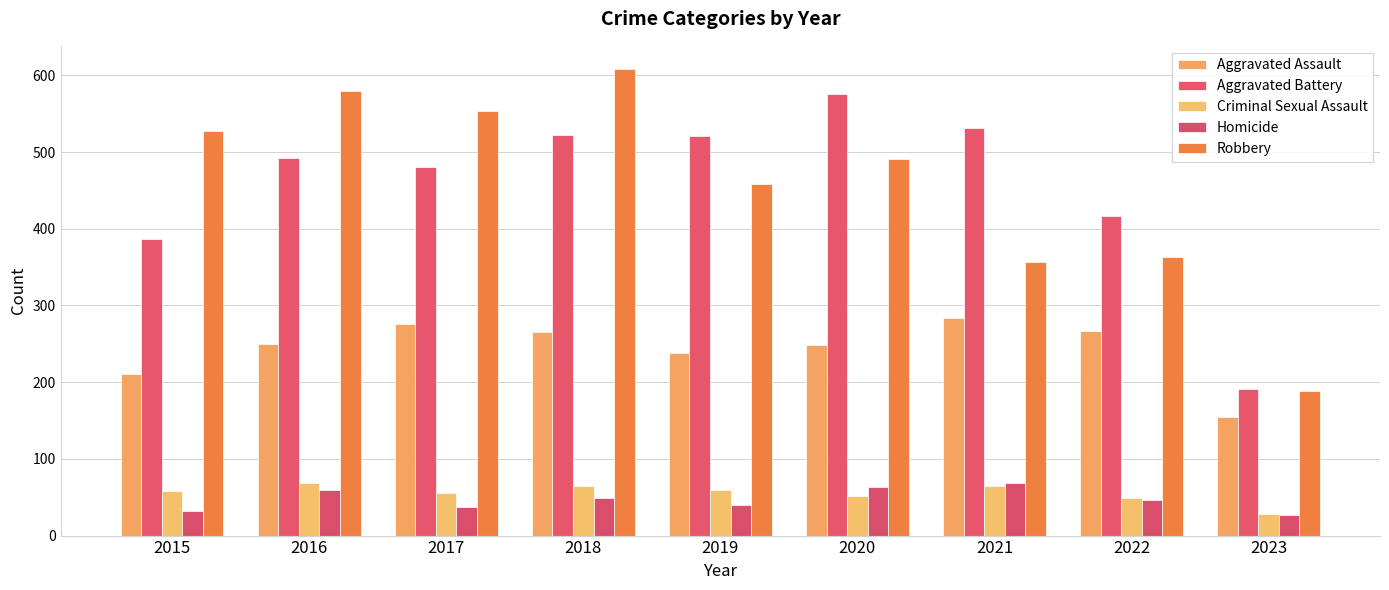

How many distinct data groups are displayed?

5